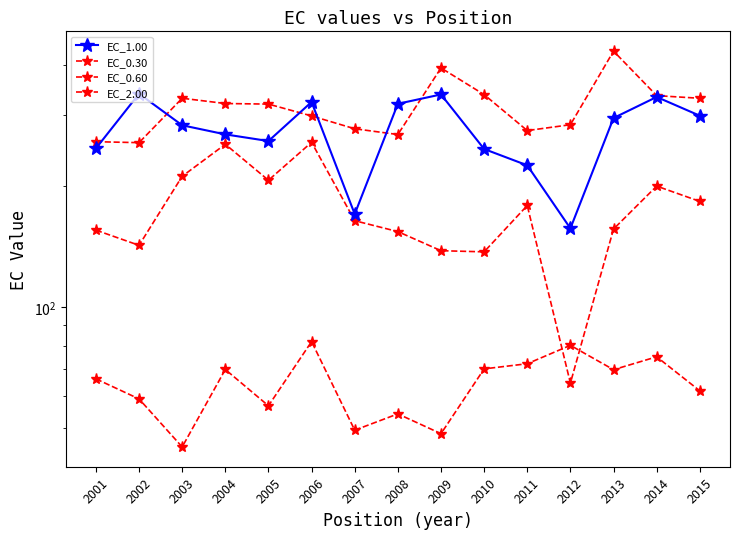

How many data points in EC_0.60 are less than 163?

7